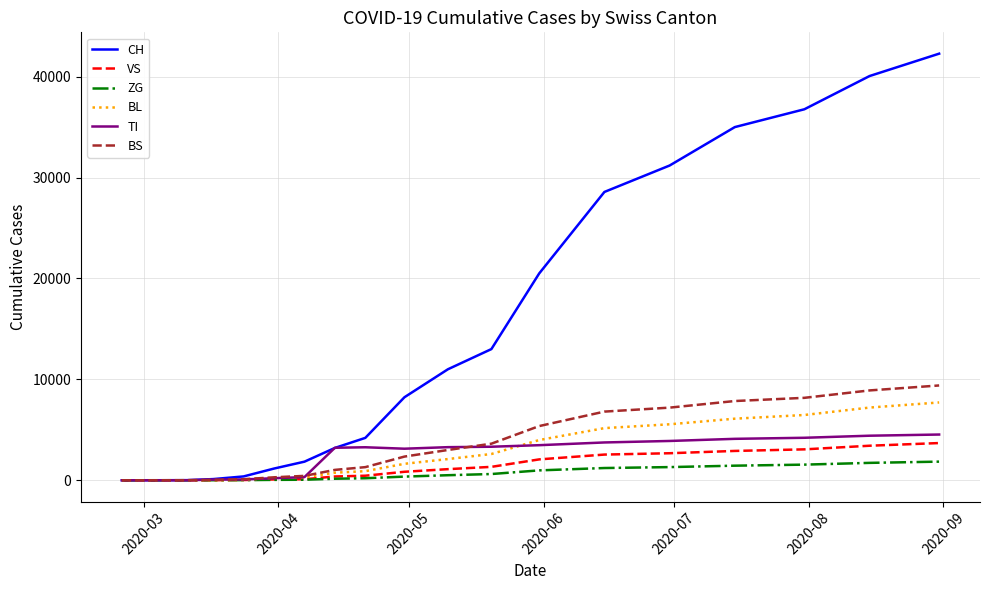

What is the difference between the maximum and minimum values in the ZG series?

1845